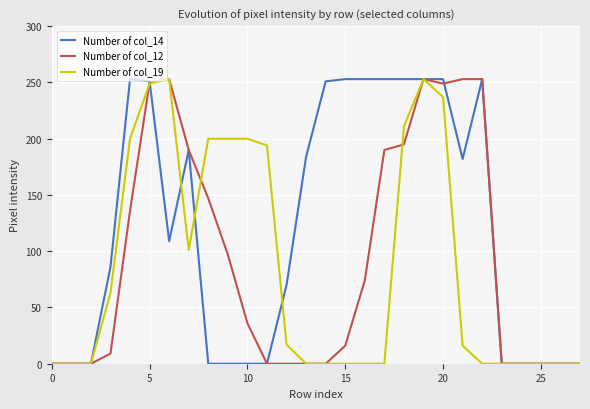

Count the number of data series in this chart.

3